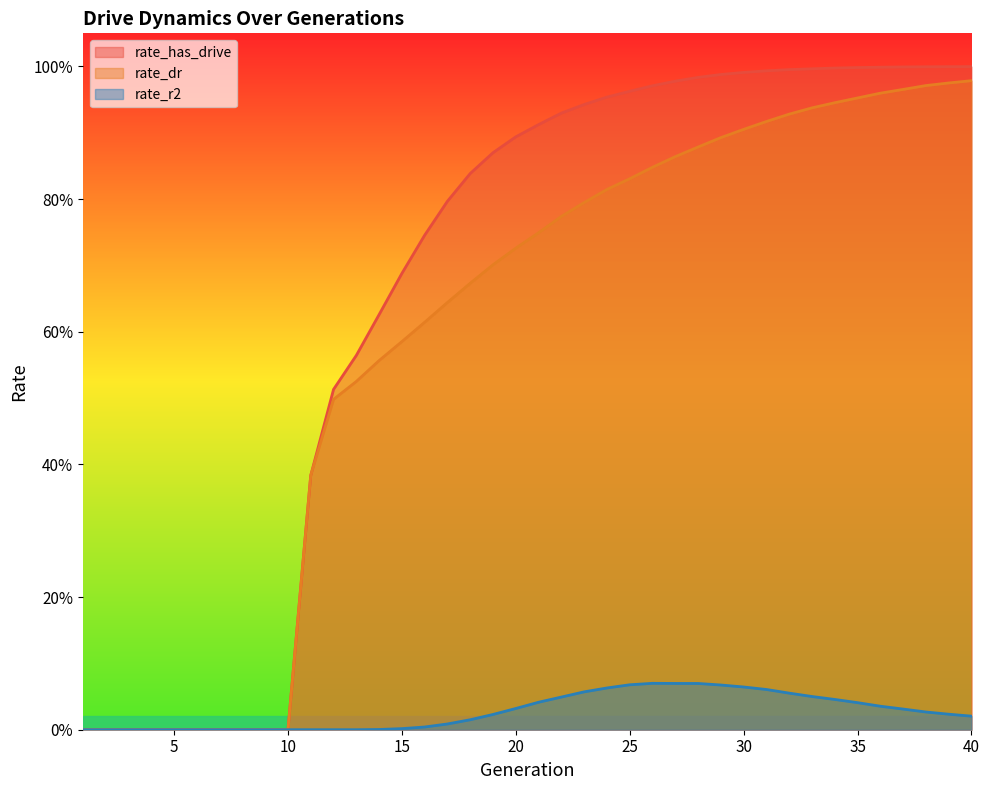

Which category has the highest value in the rate_has_drive series?

40